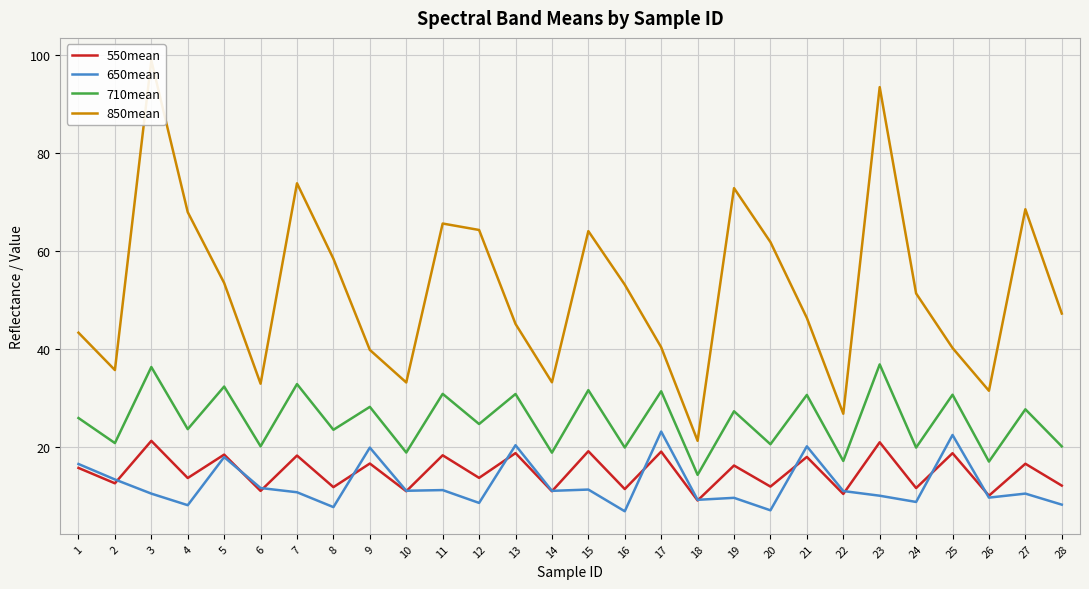

Reading right to left, transcribe all the data shown in this chart.

550mean: 28=12.2	27=16.6	26=10.1	25=18.8	24=11.7	23=21.0	22=10.5	21=18.0	20=12.0	19=16.3	18=9.2	17=19.1	16=11.5	15=19.2	14=11.0	13=18.8	12=13.8	11=18.4	10=11.0	9=16.7	8=11.9	7=18.3	6=11.1	5=18.5	4=13.7	3=21.3	2=12.7	1=15.8
650mean: 28=8.3	27=10.6	26=9.7	25=22.5	24=8.9	23=10.1	22=11.1	21=20.2	20=7.2	19=9.7	18=9.3	17=23.2	16=7.0	15=11.4	14=11.1	13=20.4	12=8.7	11=11.3	10=11.1	9=19.9	8=7.8	7=10.8	6=11.7	5=18.0	4=8.2	3=10.6	2=13.4	1=16.6
710mean: 28=20.2	27=27.7	26=17.1	25=30.7	24=19.9	23=36.9	22=17.2	21=30.7	20=20.6	19=27.3	18=14.4	17=31.4	16=19.9	15=31.6	14=18.9	13=30.8	12=24.7	11=30.9	10=18.9	9=28.2	8=23.6	7=32.9	6=20.2	5=32.4	4=23.7	3=36.3	2=20.8	1=26.0
850mean: 28=47.2	27=68.5	26=31.5	25=40.2	24=51.3	23=93.4	22=26.8	21=46.3	20=61.8	19=72.8	18=21.3	17=40.4	16=53.1	15=64.0	14=33.2	13=45.1	12=64.3	11=65.6	10=33.2	9=39.8	8=58.4	7=73.8	6=32.9	5=53.5	4=67.9	3=98.8	2=35.7	1=43.3